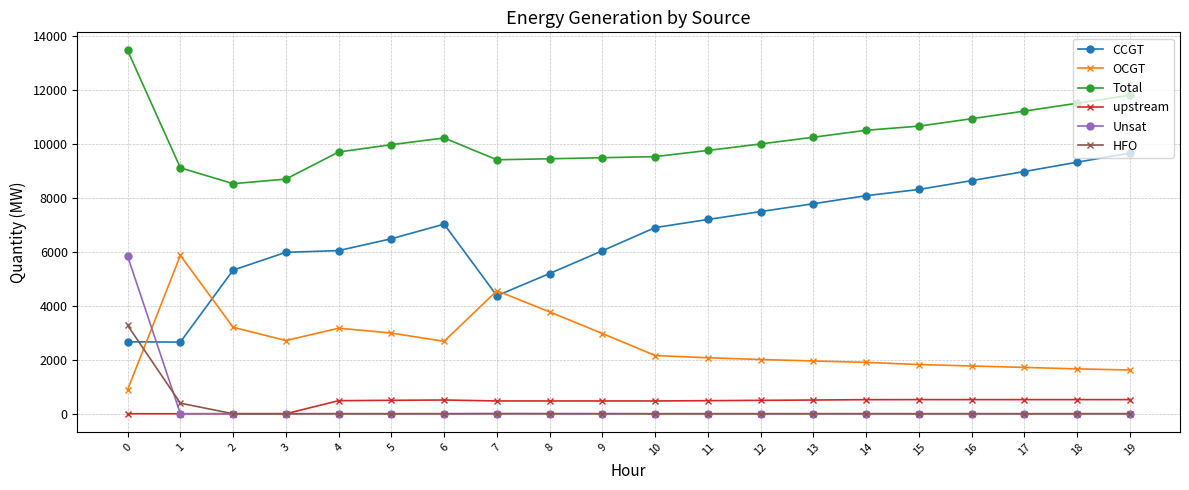

What are all the series names shown in the legend?

CCGT, OCGT, Total, upstream, Unsat, HFO